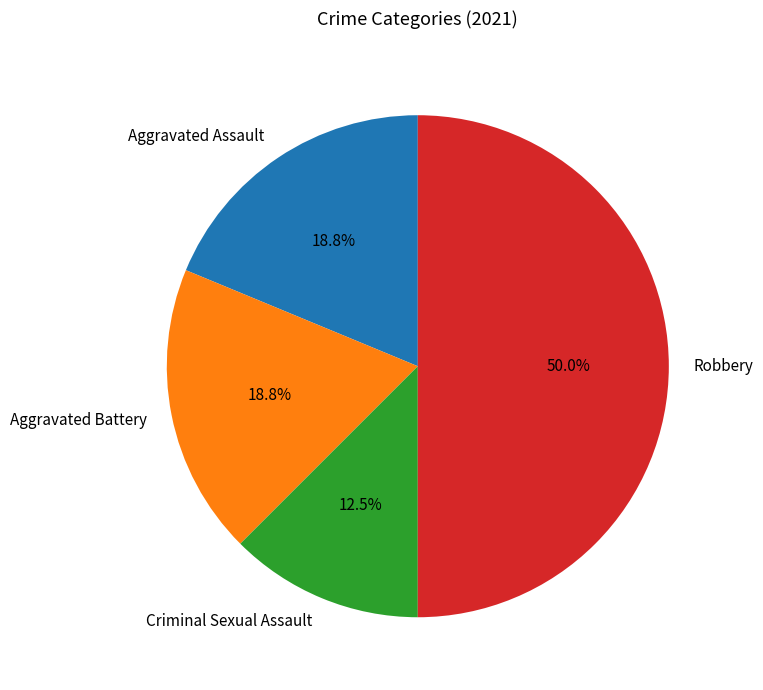

To the nearest percent, what is the difference between the Aggravated Battery and Robbery slice percentages?

31%